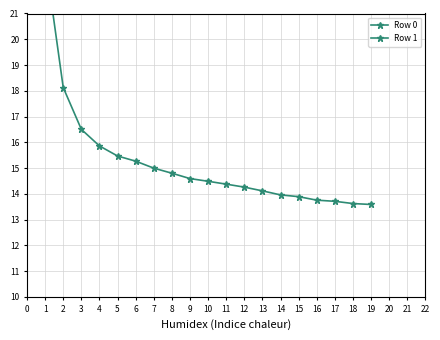

The value of Row 1 at 0 is 6.1. True or false?

False